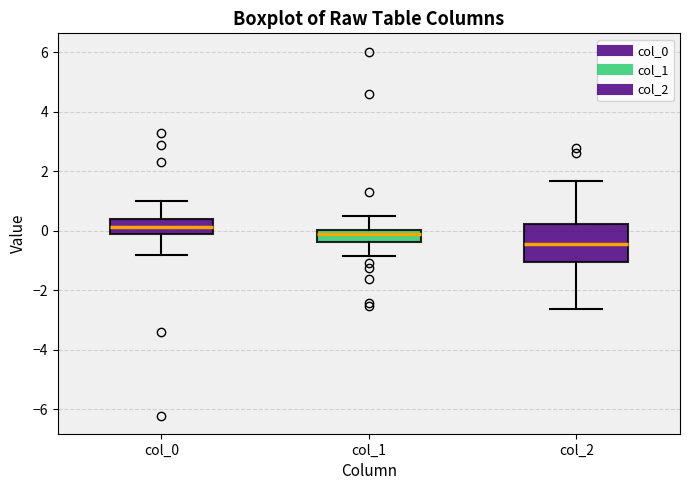

Reading left to right, read every box against the y-axis: the position of its median line, the range the box covers, and the ends of its whiskers. The values are not printed on the chart, so give them approximately, as read against the axis.

col_0: median 0.2, box -0.2 to 0.4, whiskers -0.8 to 1.0
col_1: median -0.2, box -0.4 to 0.0, whiskers -0.8 to 0.6
col_2: median -0.4, box -1.0 to 0.2, whiskers -2.6 to 1.6